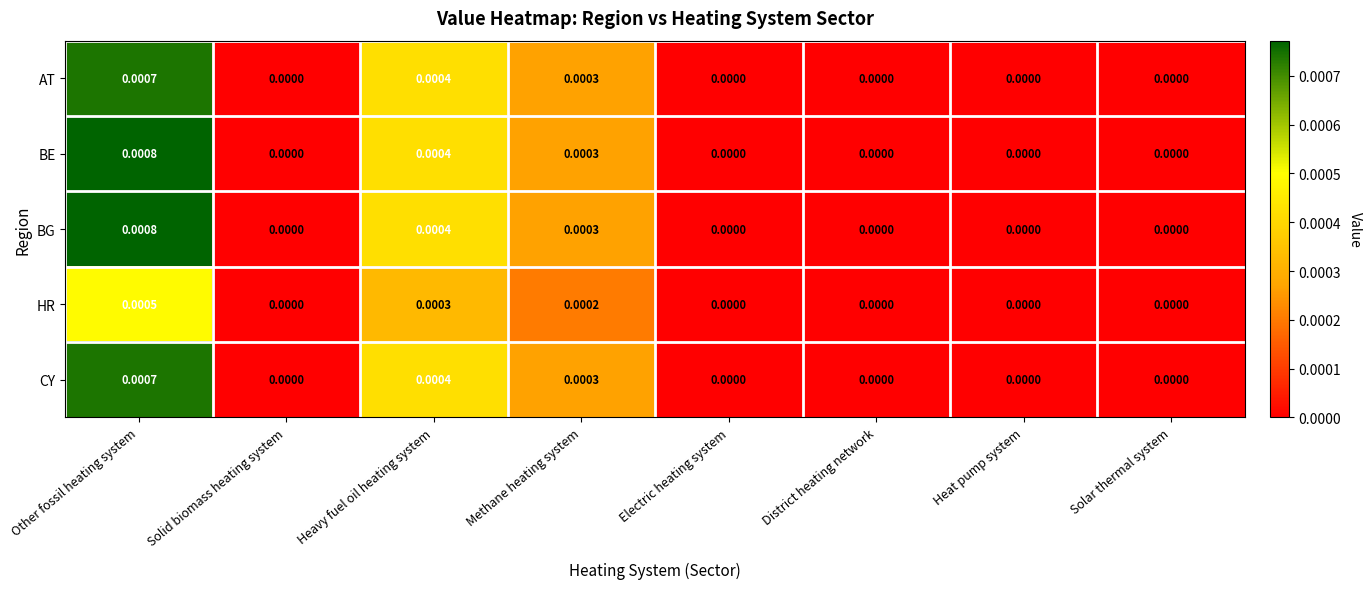

At which category does the chart reach its peak across all series?

Other fossil heating system